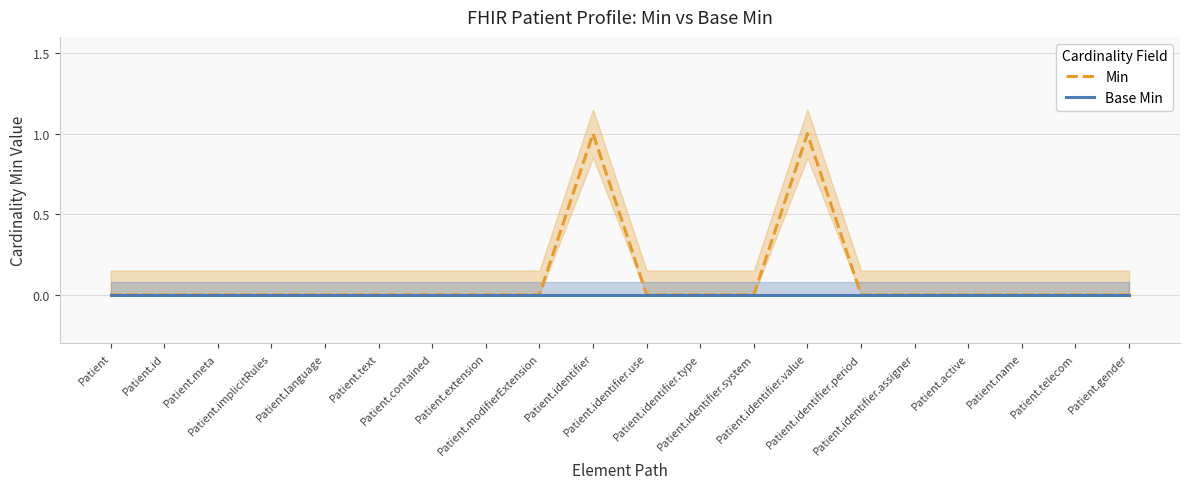

True or false: Base Min and Min cross at least once.

False